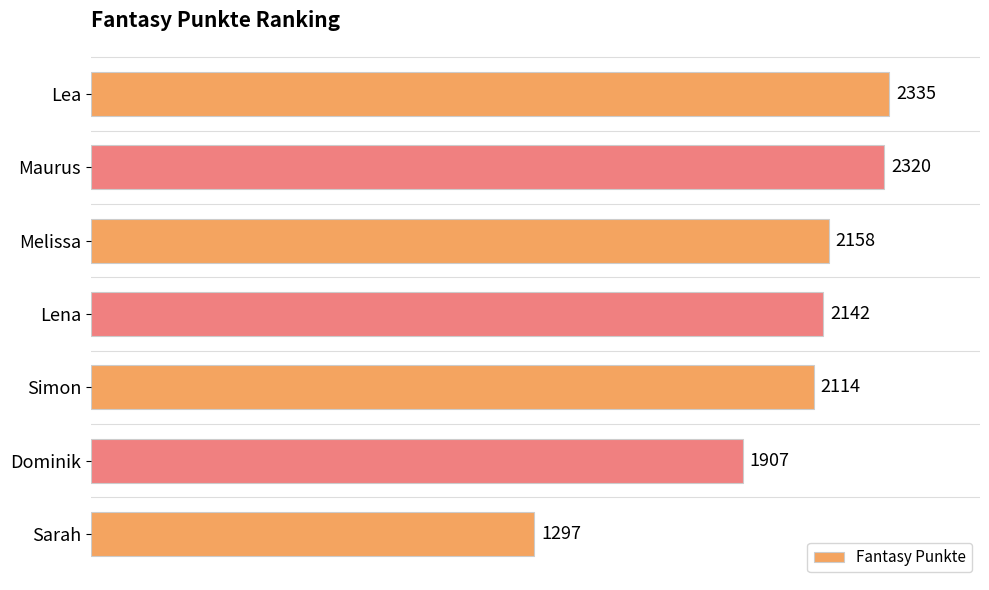

Is it true that the value at Melissa is 2158?

True